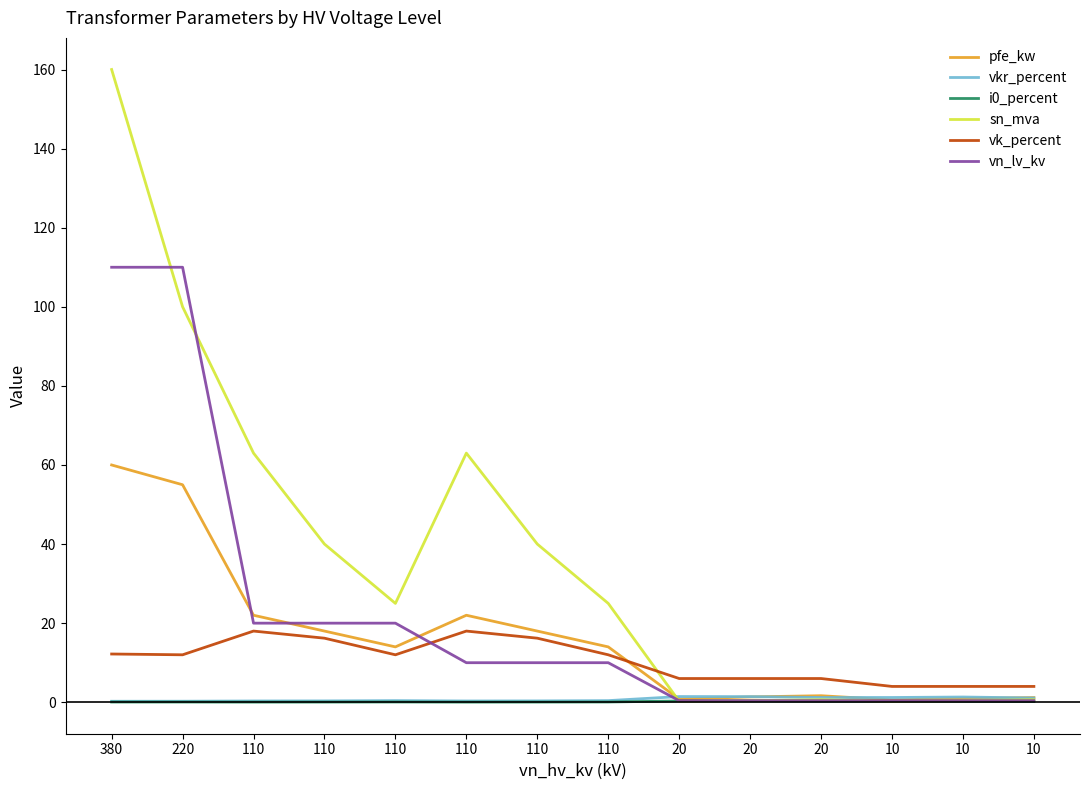

How many lines are shown in the chart?

6